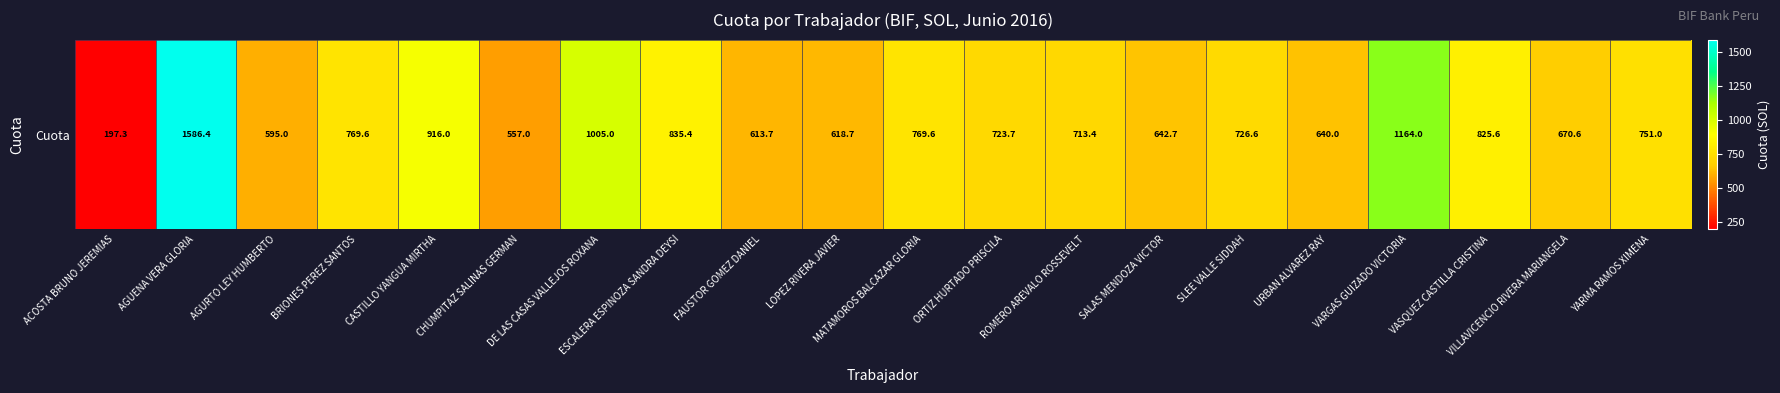

Read the value at LOPEZ RIVERA JAVIER.

618.7